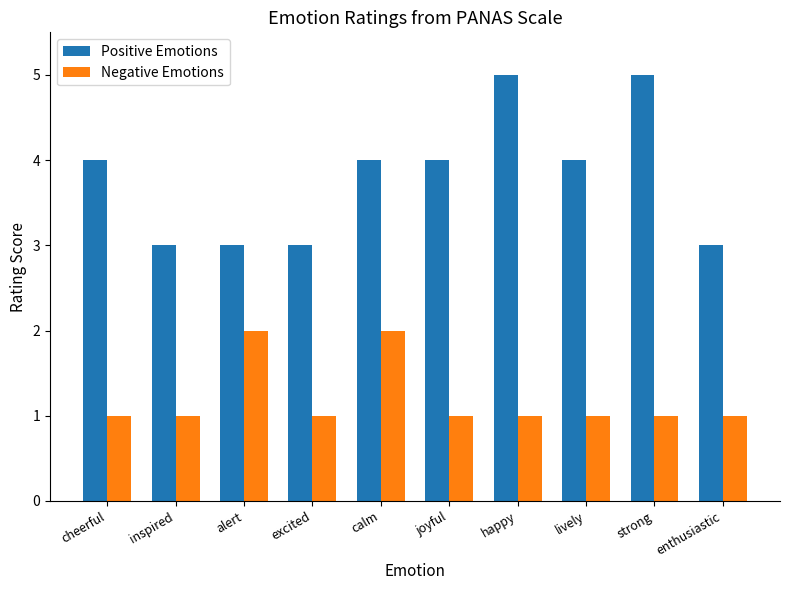

What is the label of the 6th bar from the right?

calm